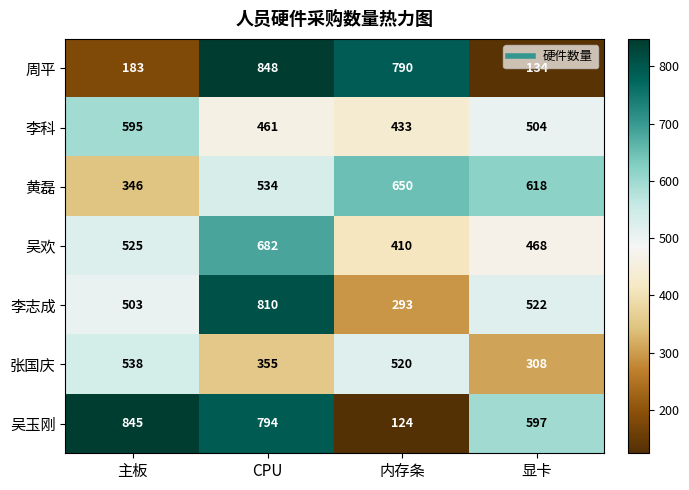

At how many categories does at least one series exceed 537?

4